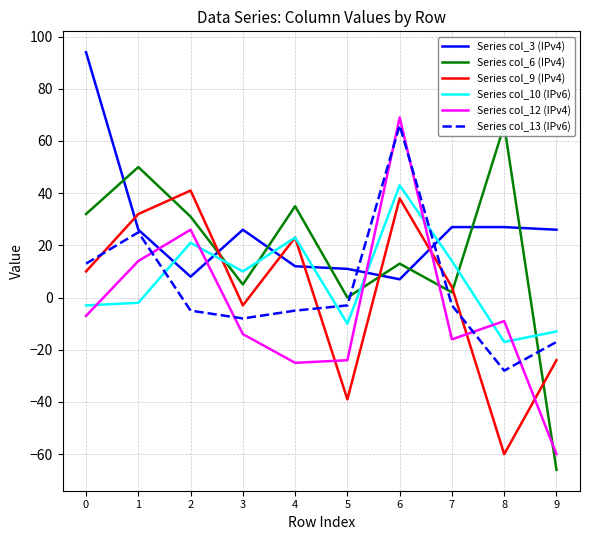

What is the value of the Series col_3 (IPv4) point at the 10th from the left?

26